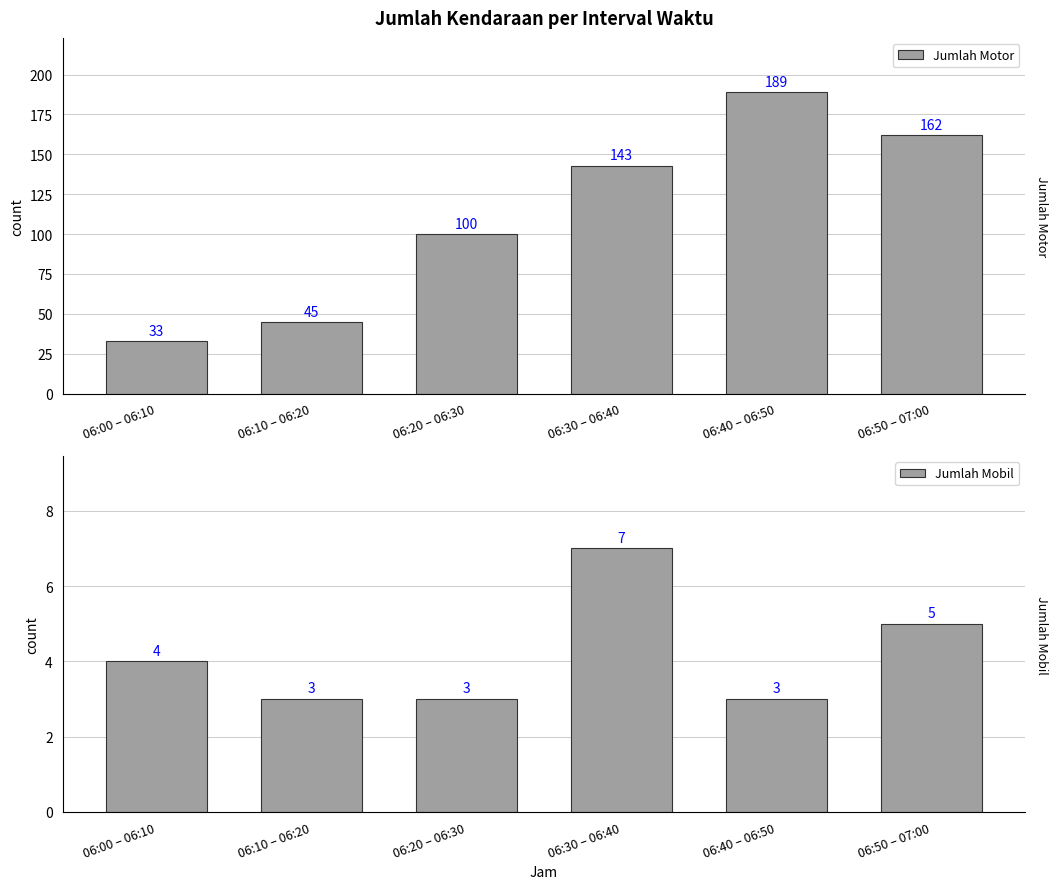

Reading left to right, extract all data points from this chart.

Jumlah Motor: 33	45	100	143	189	162
Jumlah Mobil: 4	3	3	7	3	5